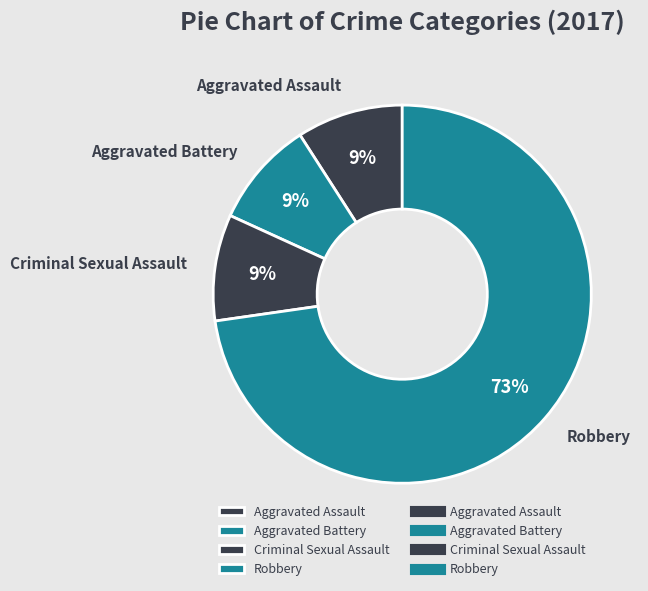

Which has a higher value, Robbery or Aggravated Battery?

Robbery